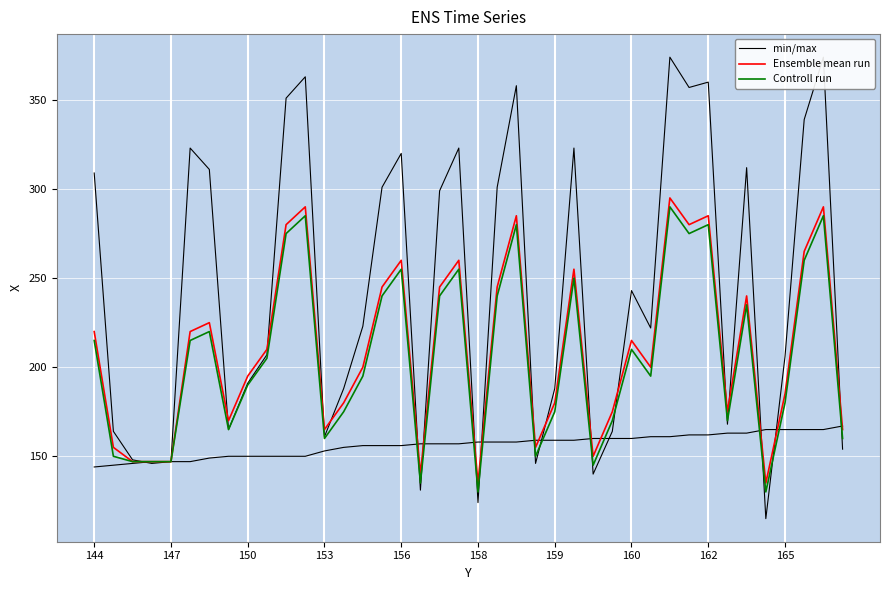

How many series are shown in this chart?

3